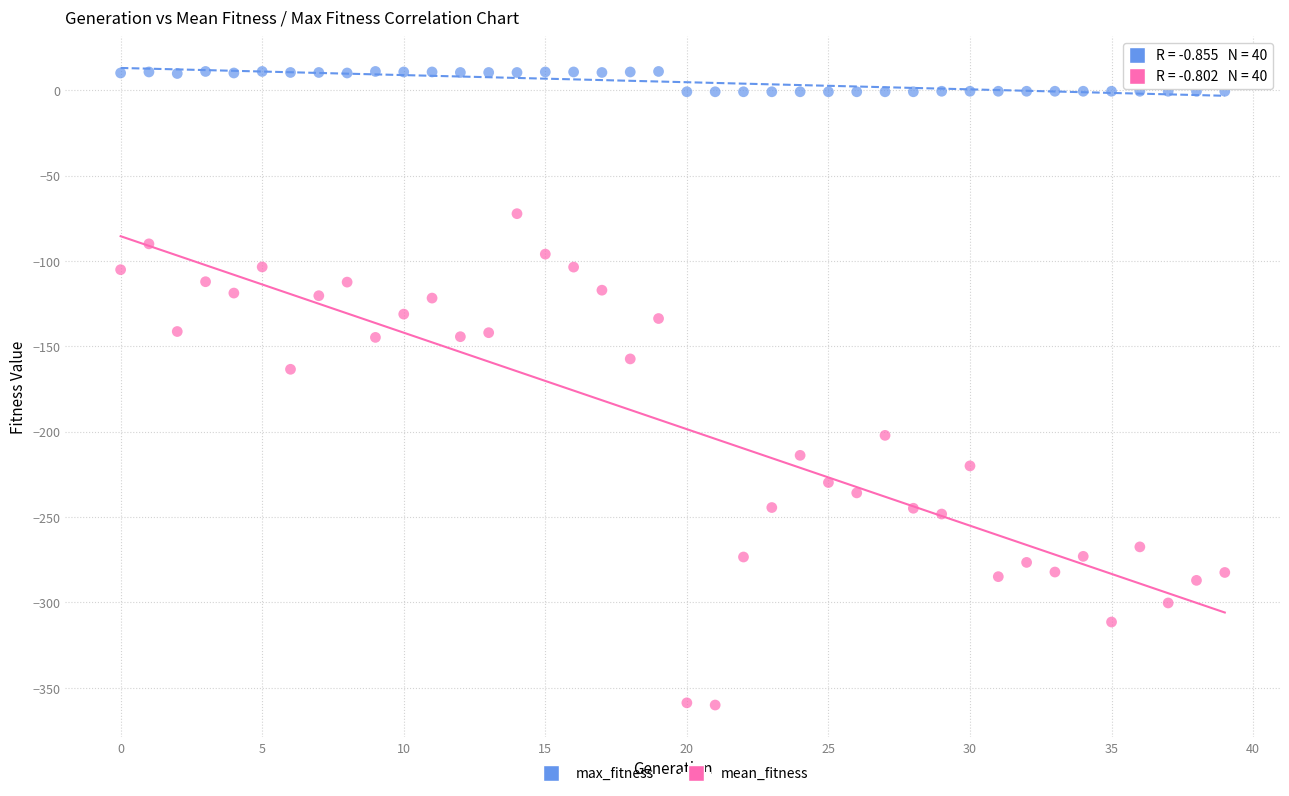

Across all series, what Y value is closest to -174?

-163.5